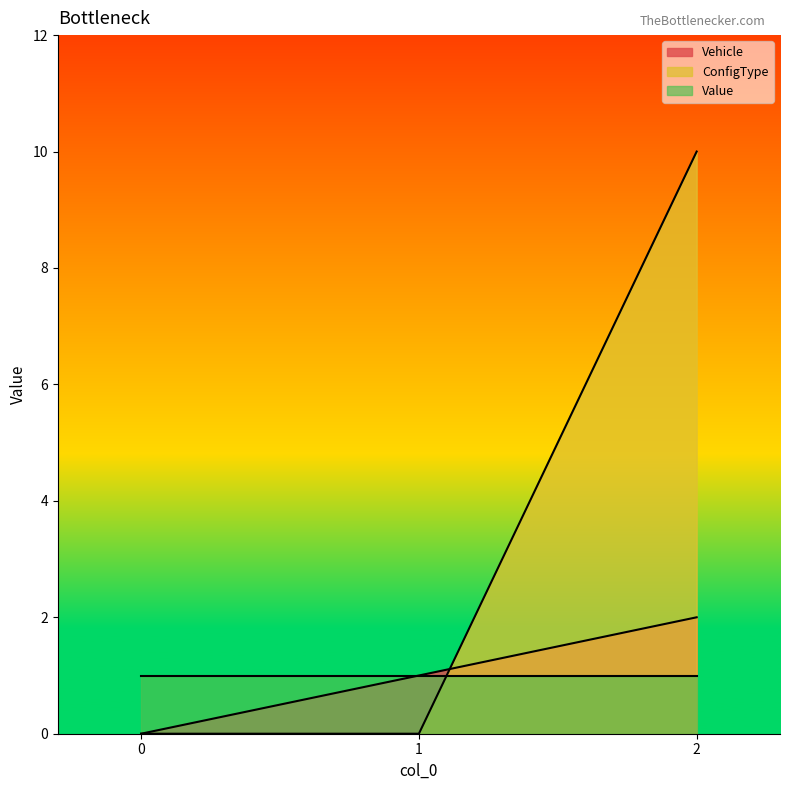

What is the maximum value for ConfigType?

10